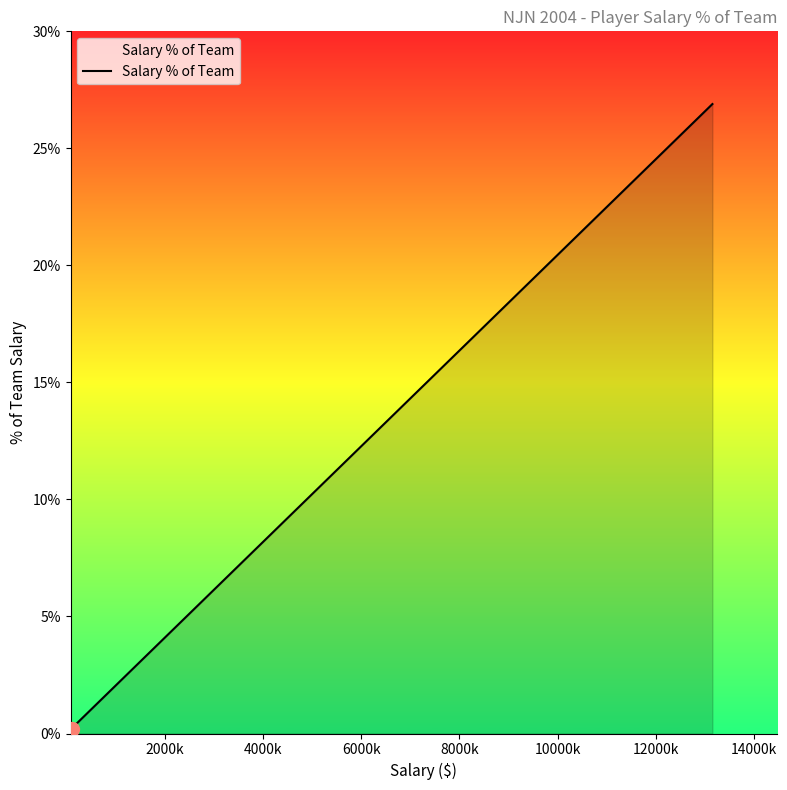

What is the maximum value shown in the chart?

26.9